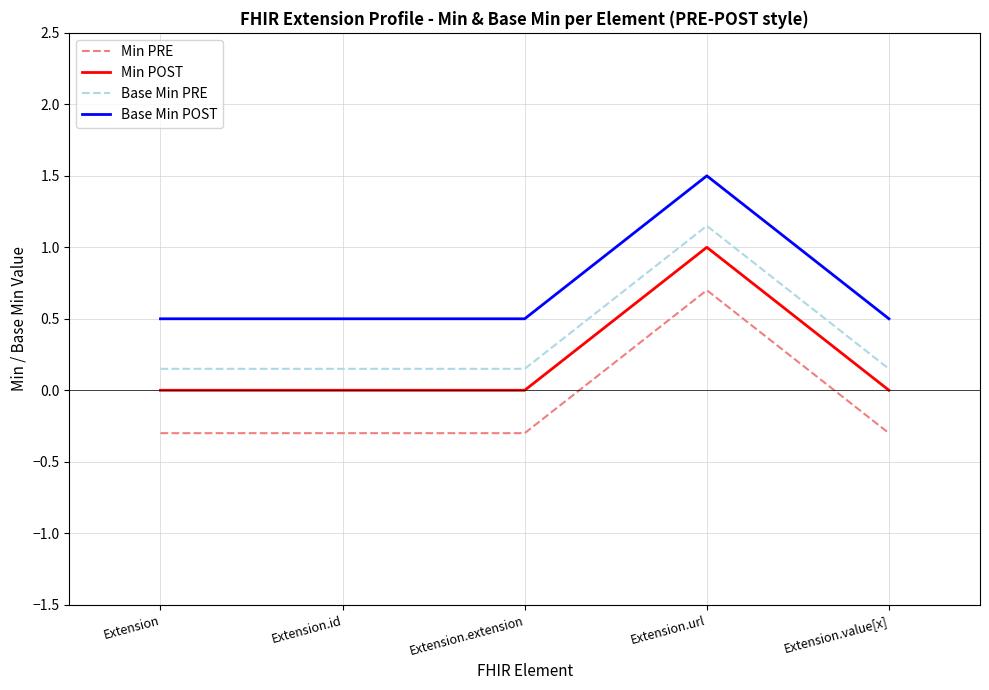

The Base Min POST series shows 0.5 at Extension.value[x]. True or false?

True